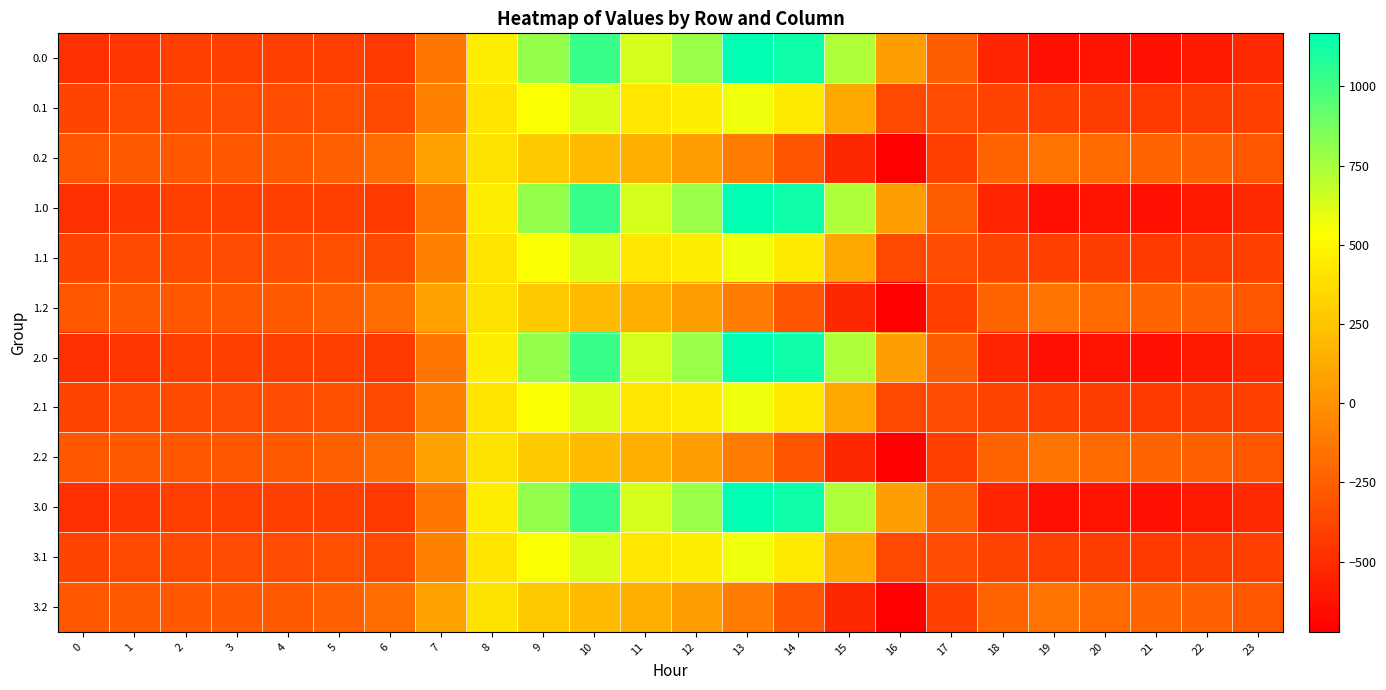

At which category is the sum across all series the highest?

10